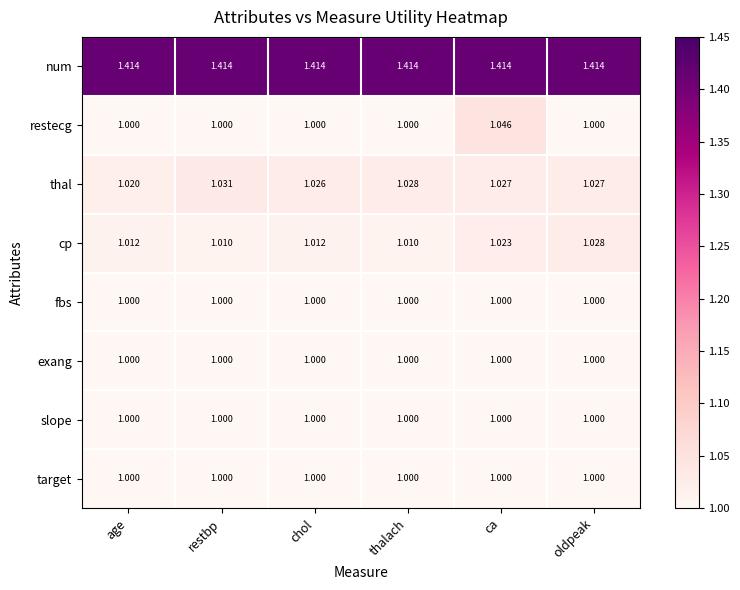

Which category has the lowest value in the thal series?

age